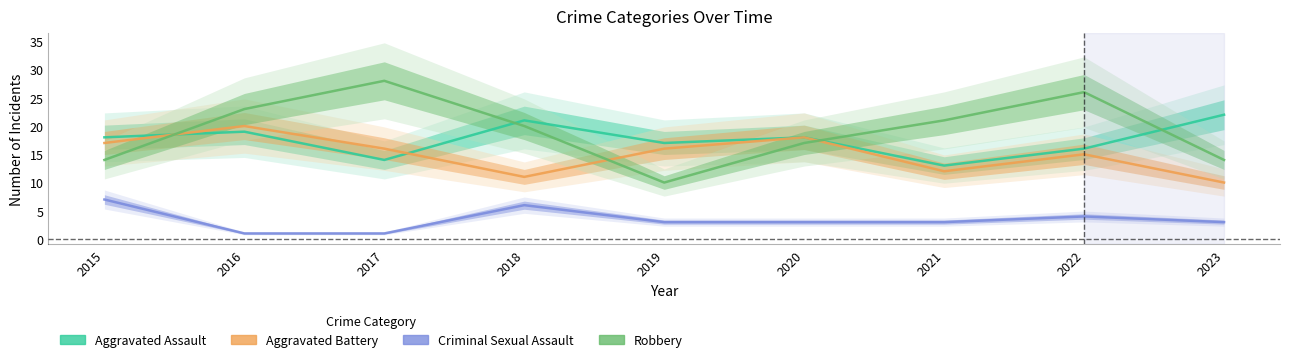

How many Aggravated Battery values are between 12 and 17?

5